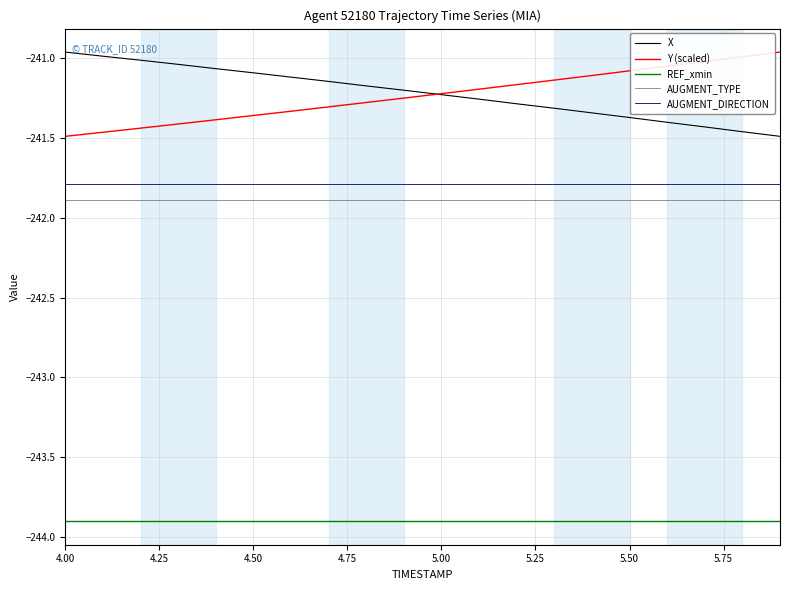

True or false: AUGMENT_TYPE and X intersect in this chart.

False